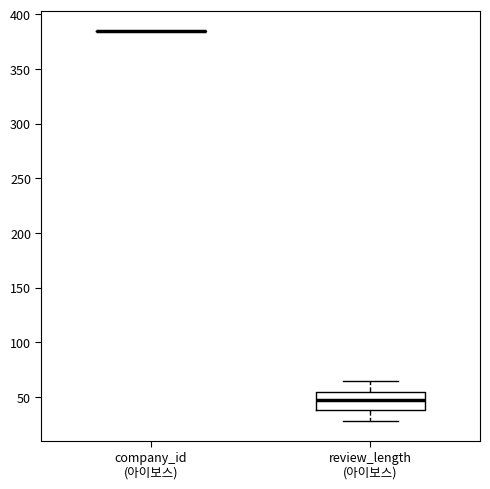

Reading left to right, transcribe this box plot: for each box, give where its median line is, the range the box spans, and where its two whiskers end, as read against the y-axis. The values are not printed on the chart, so give them approximately, as read against the axis.

company_id (아이보스): box collapsed to a line at 385, whiskers 385 to 385
review_length (아이보스): median 50, box 40 to 55, whiskers 30 to 65